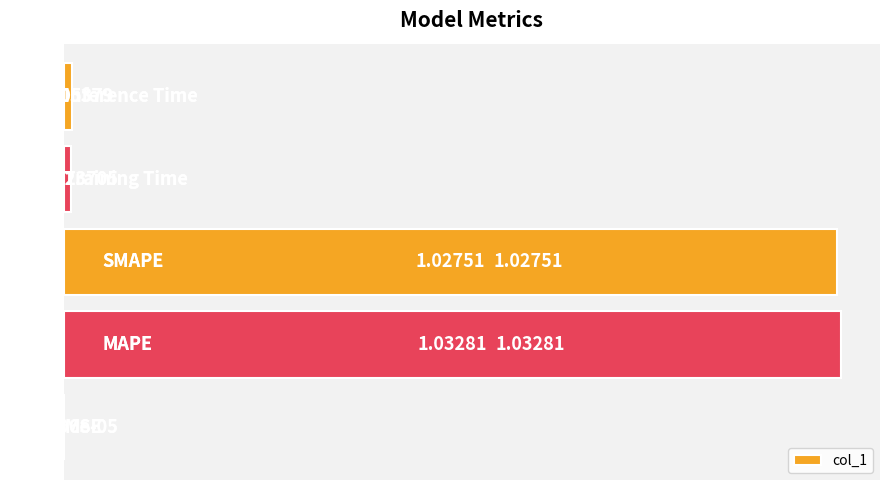

Count the number of data series in this chart.

1